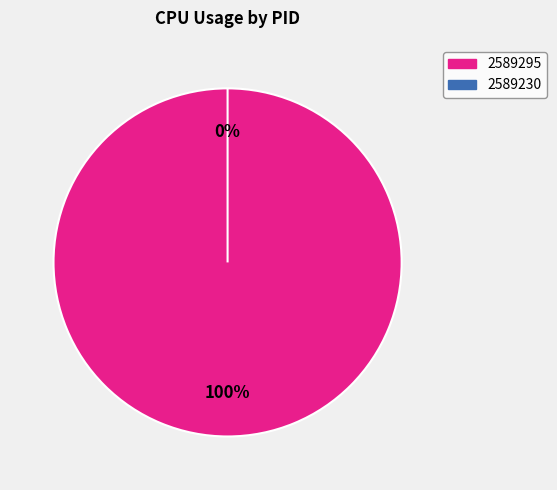

To the nearest percent, what is the difference between the 2589230 and 2589295 slice percentages?

100%